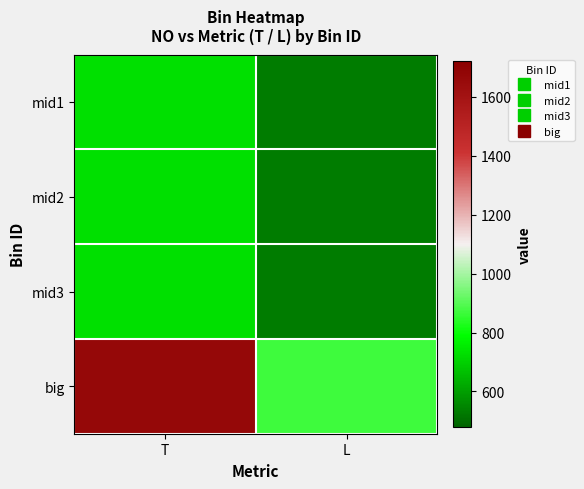

Which label corresponds to the largest value in the chart?

T